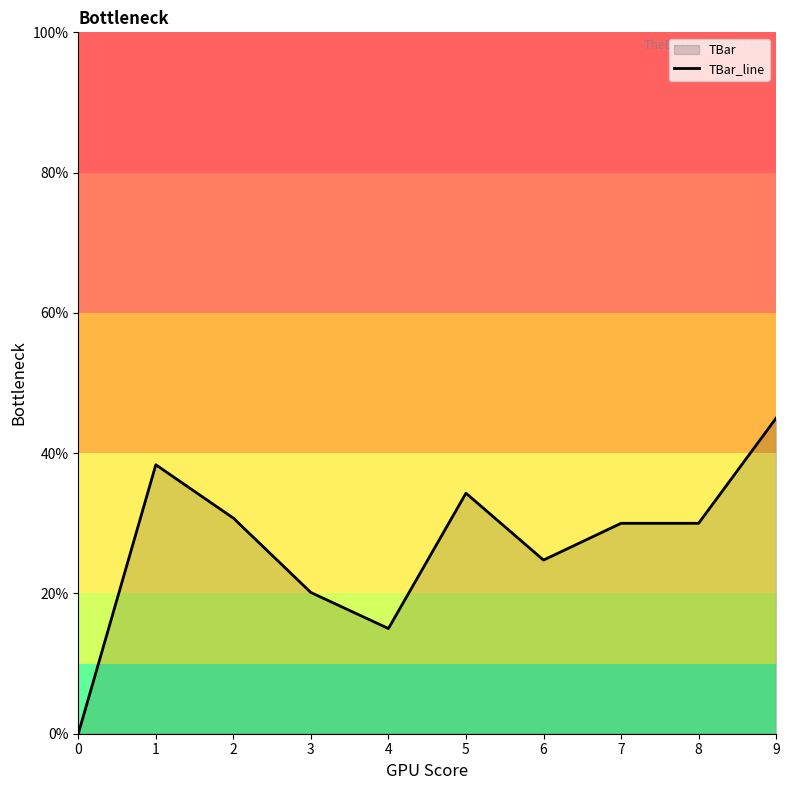

Count the number of values greater than 30.

4